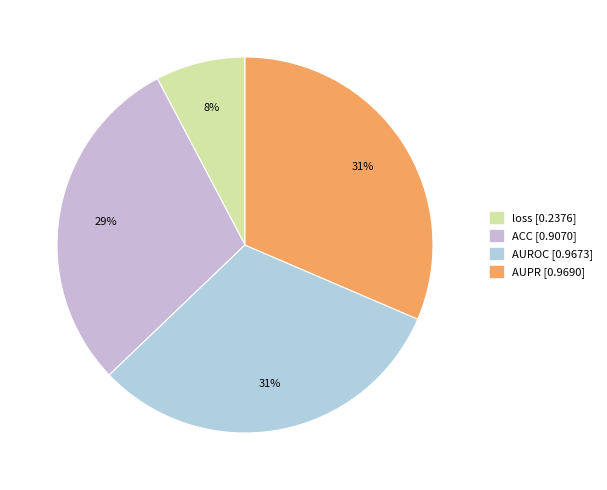

What is the smallest slice in the pie chart?

loss